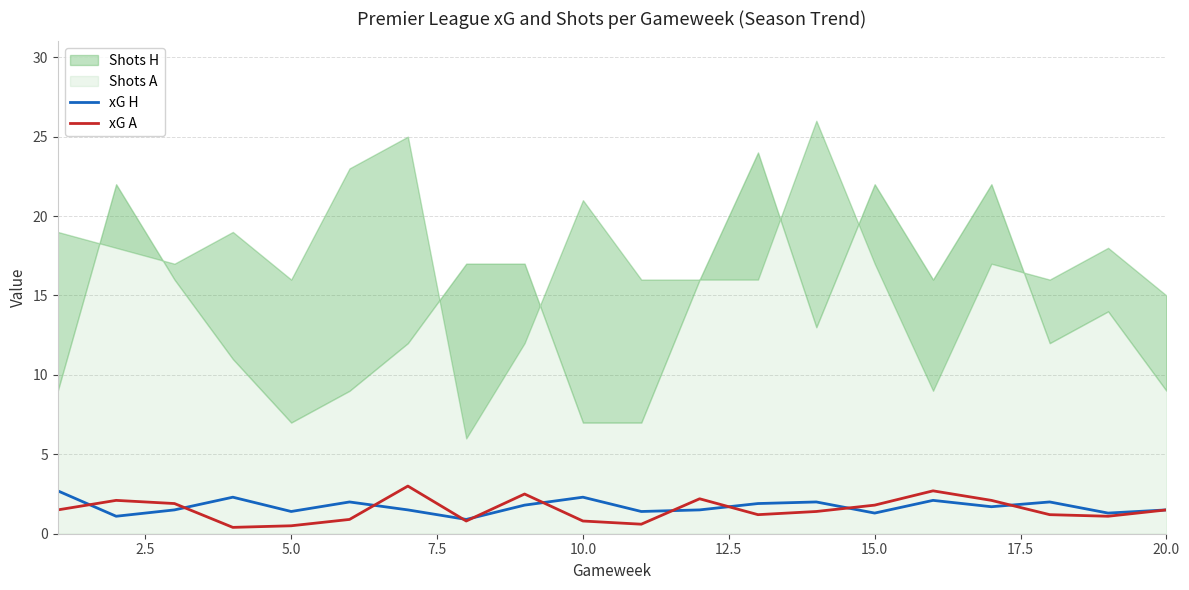

The xG H series shows 1.3 at 15.0. True or false?

True